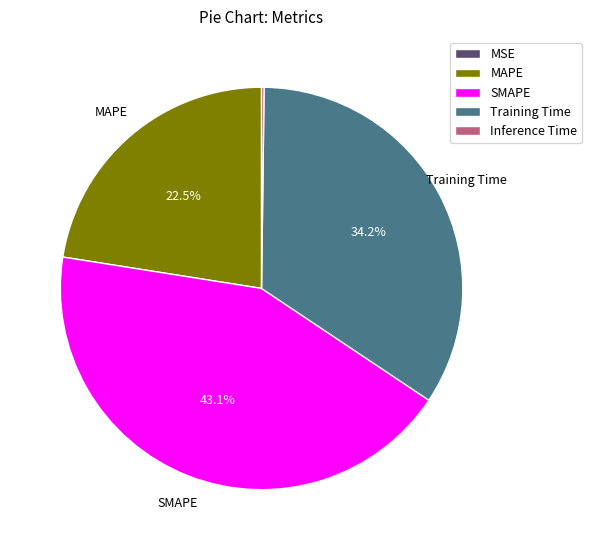

Is there a majority slice in this chart?

No